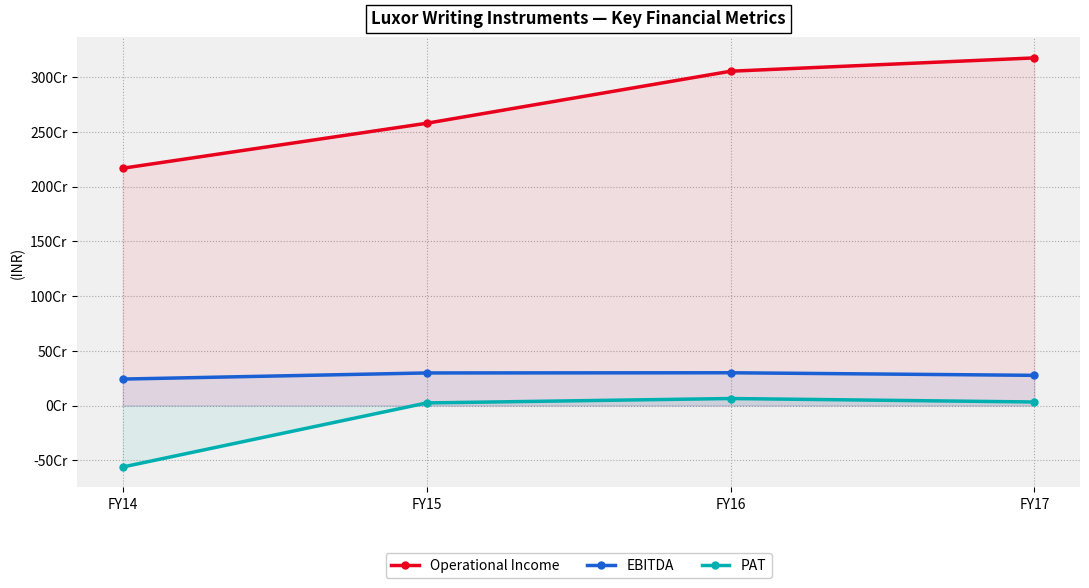

Which series has the widest spread of values?

Operational Income